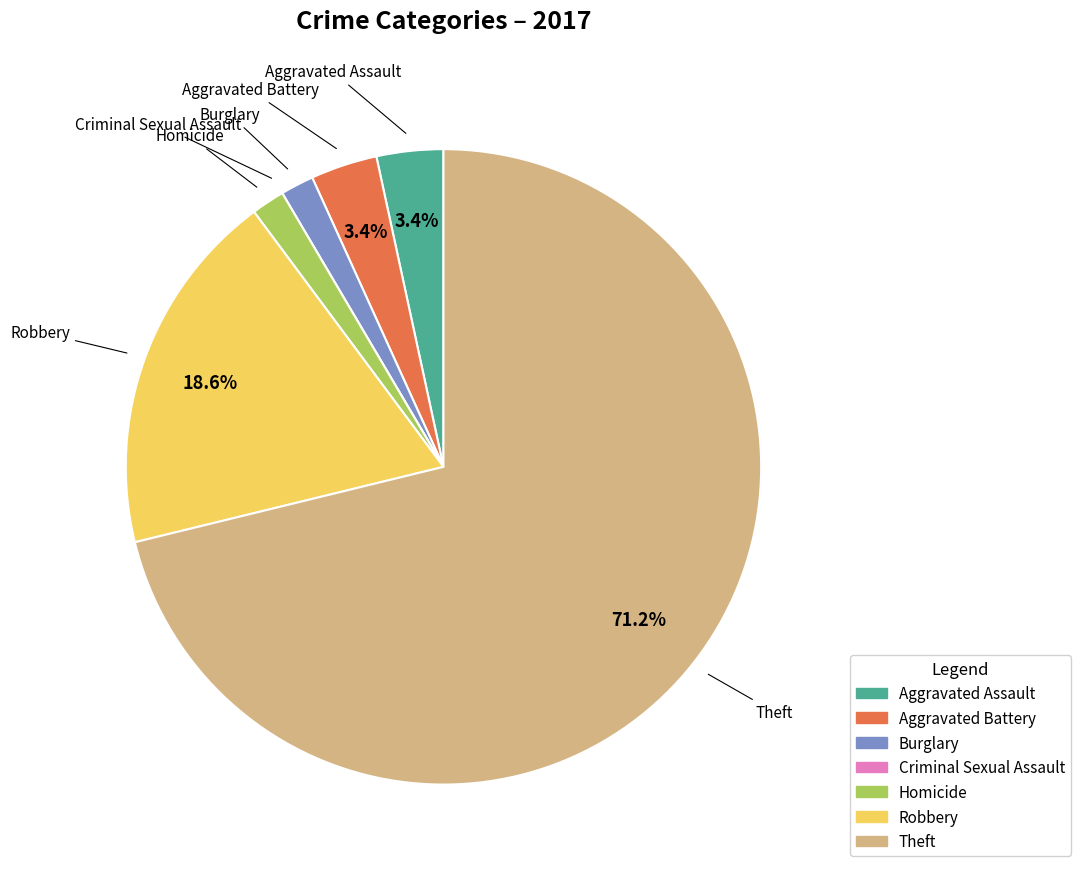

Does Theft represent more than half of the total?

Yes